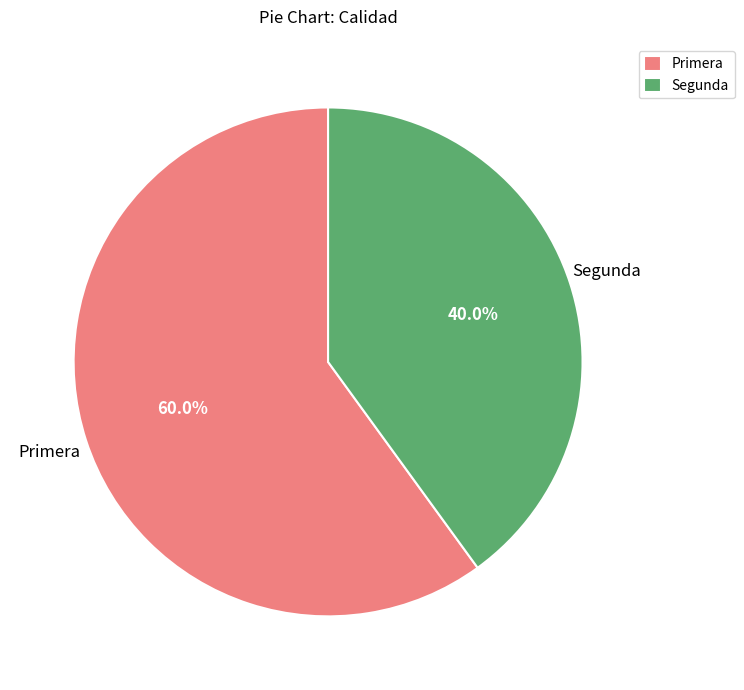

Count the number of slices in the pie.

2